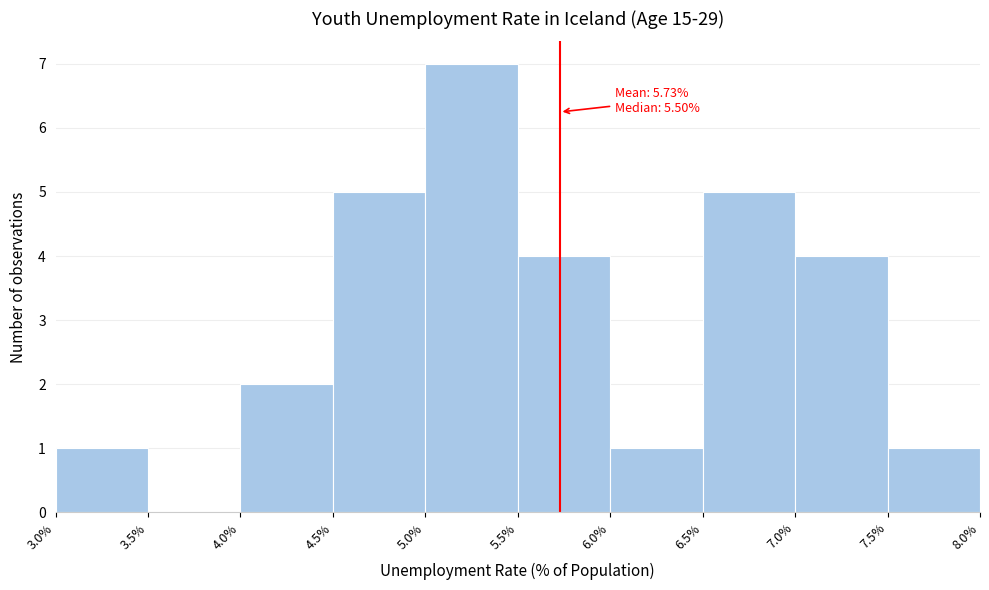

Which range on the x-axis has the tallest bar?

5.0% to 5.5%